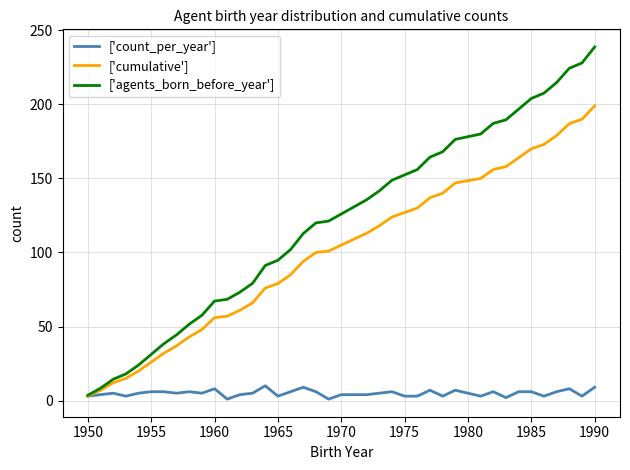

Rank the series by their average value, from highest to lowest.

['agents_born_before_year'], ['cumulative'], ['count_per_year']